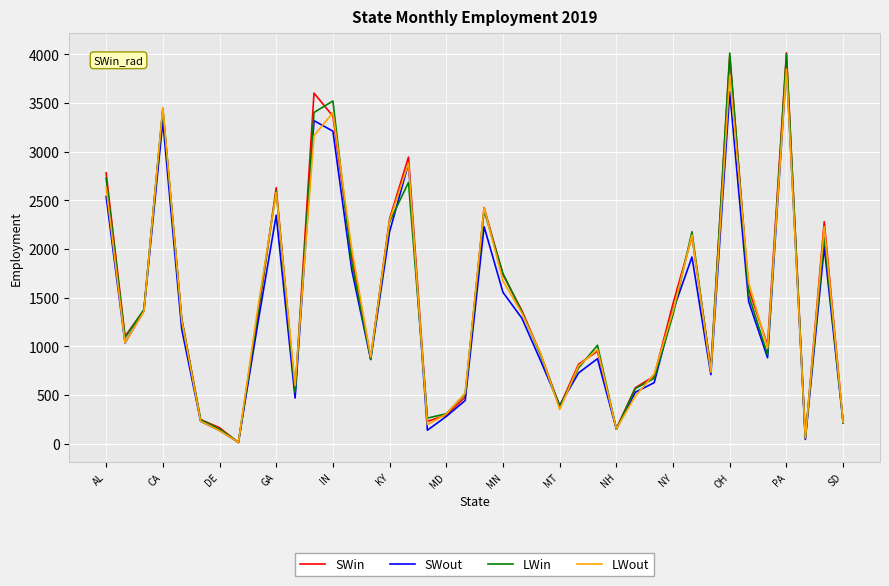

True or false: LWin and SWin cross at least once.

True